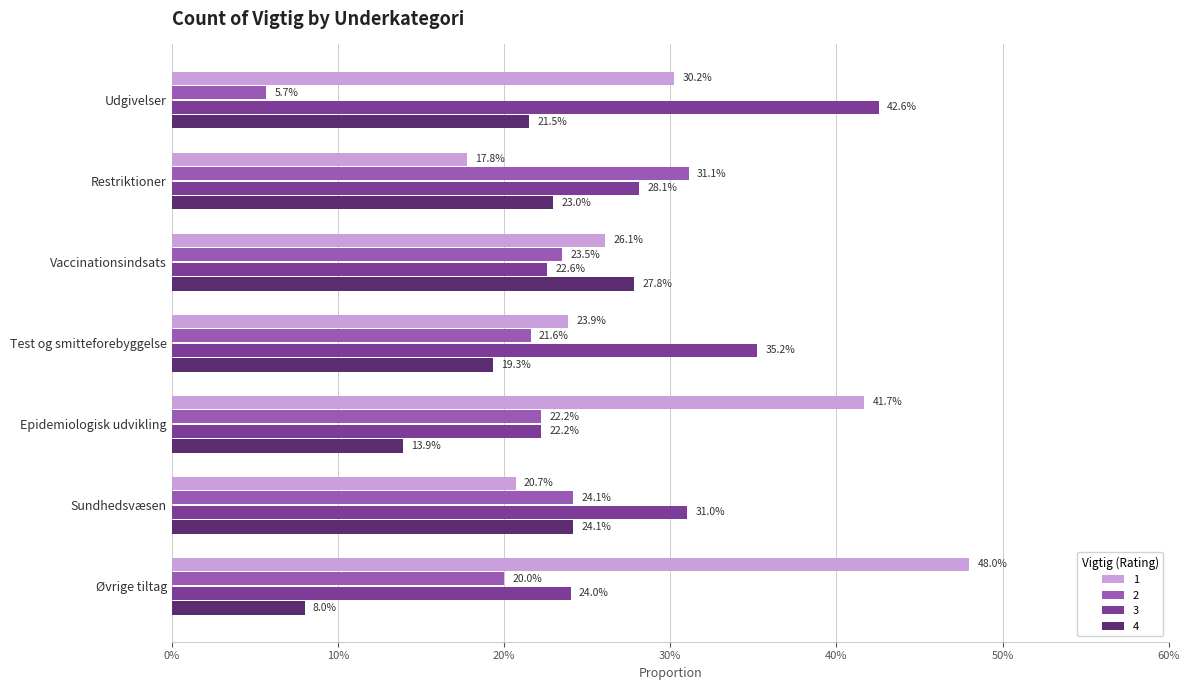

What position from the right is Vaccinationsindsats?

5